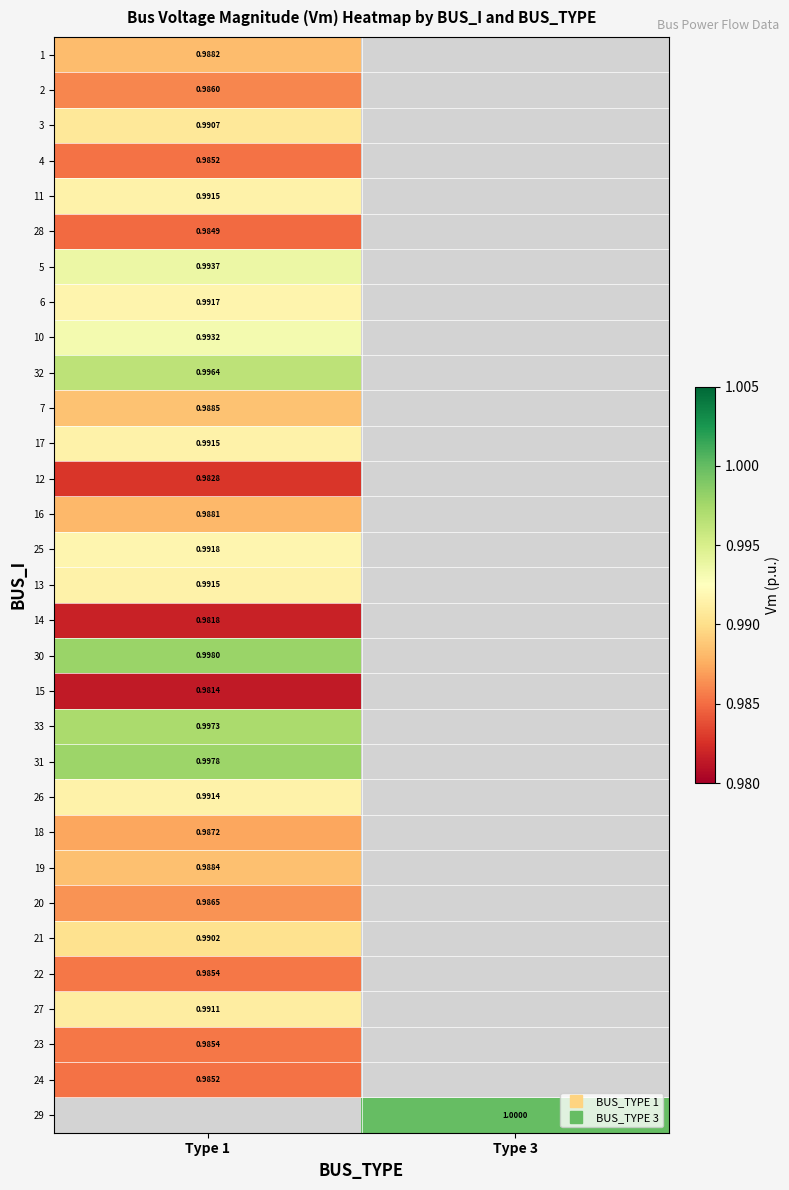

At which label is 1 closest to 0?

Type 1